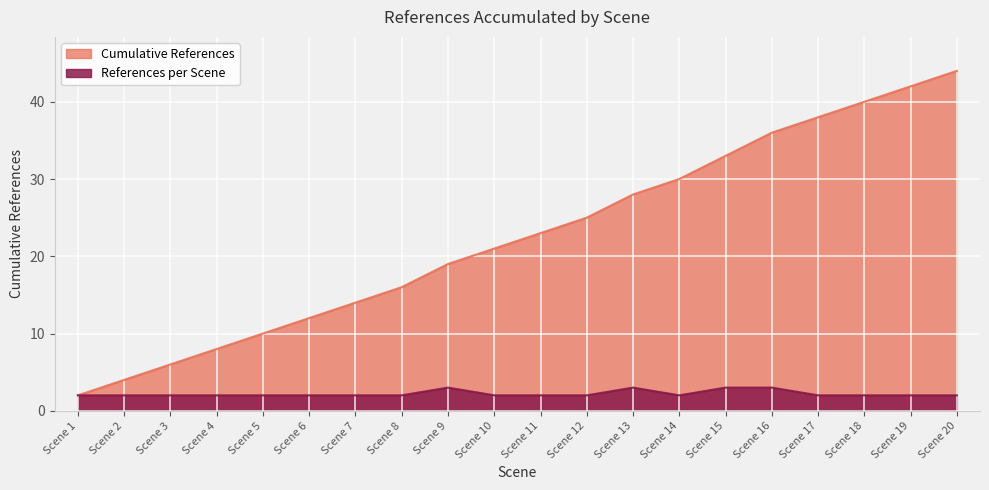

List the series in order of their peak value, lowest first.

References per Scene, Cumulative References